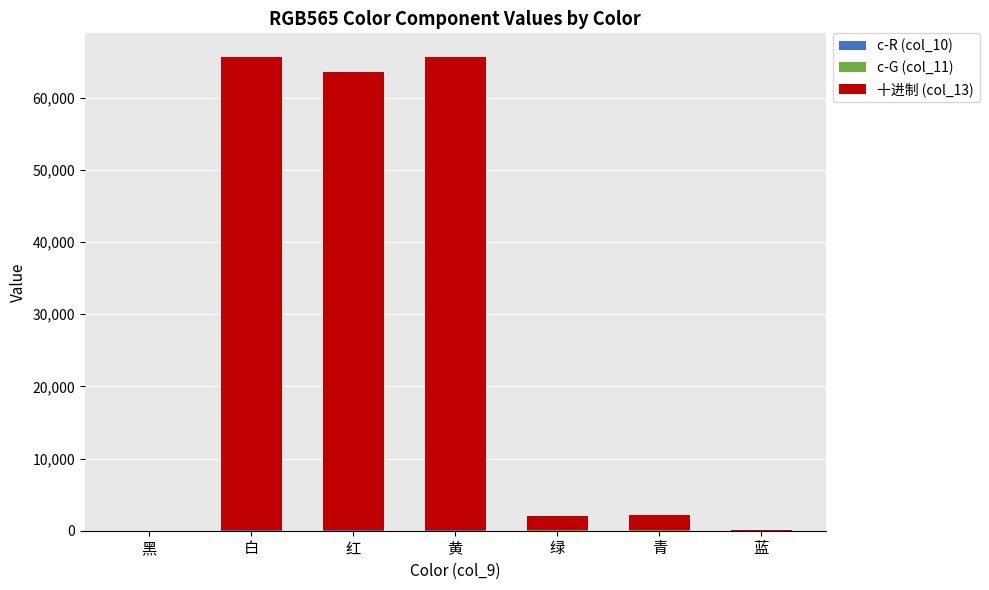

Which series has the largest total across all categories?

十进制 (col_13)